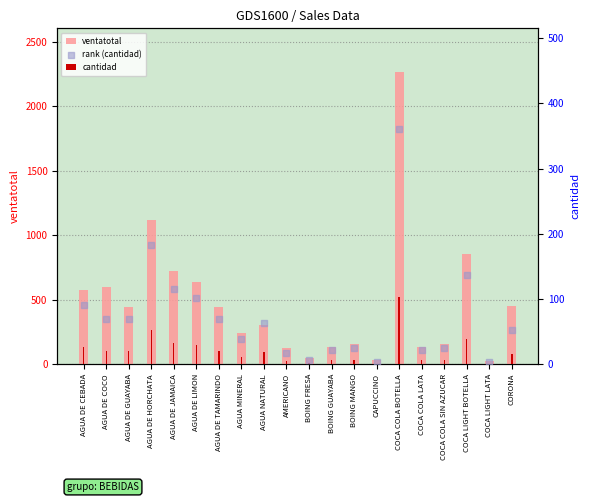

Which series has the largest total across all categories?

ventatotal